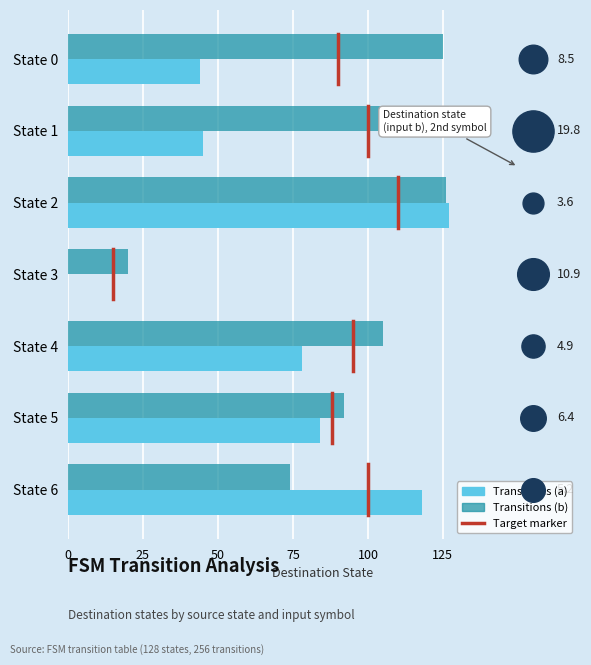

What is the total value across all series at State 4?

183